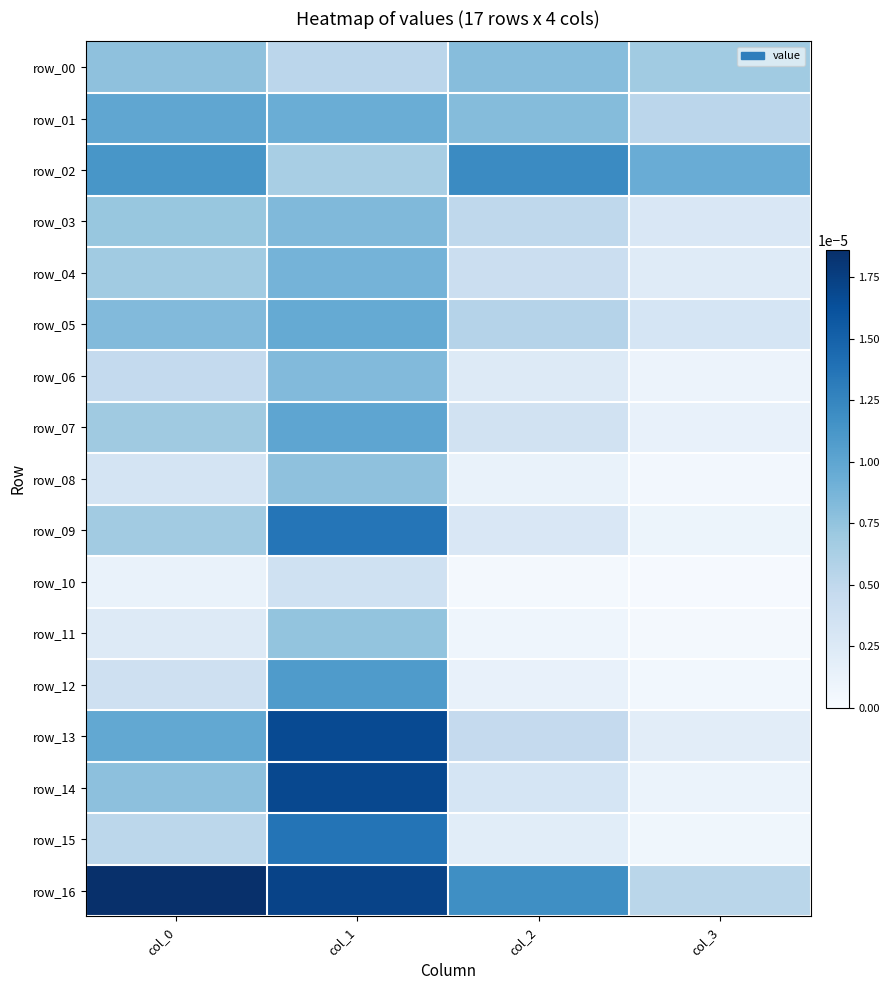

At which category is the sum across all series the highest?

col_1